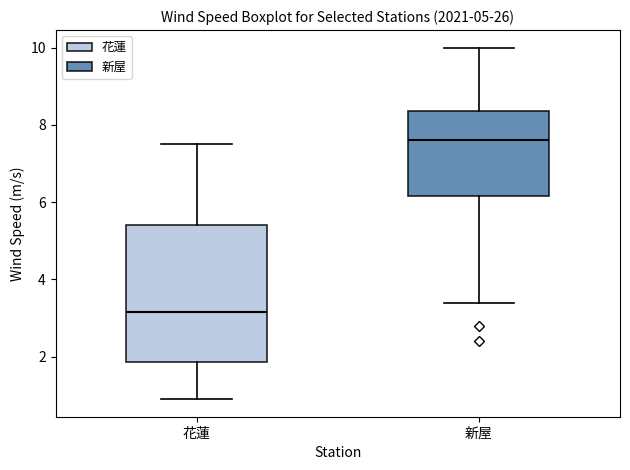

Reading left to right, transcribe this box plot: for each box, give where its median line is, the range the box spans, and where its two whiskers end, as read against the y-axis. The values are not printed on the chart, so give them approximately, as read against the axis.

花蓮: median 3.2, box 1.8 to 5.4, whiskers 1.0 to 7.6
新屋: median 7.6, box 6.2 to 8.4, whiskers 3.4 to 10.0